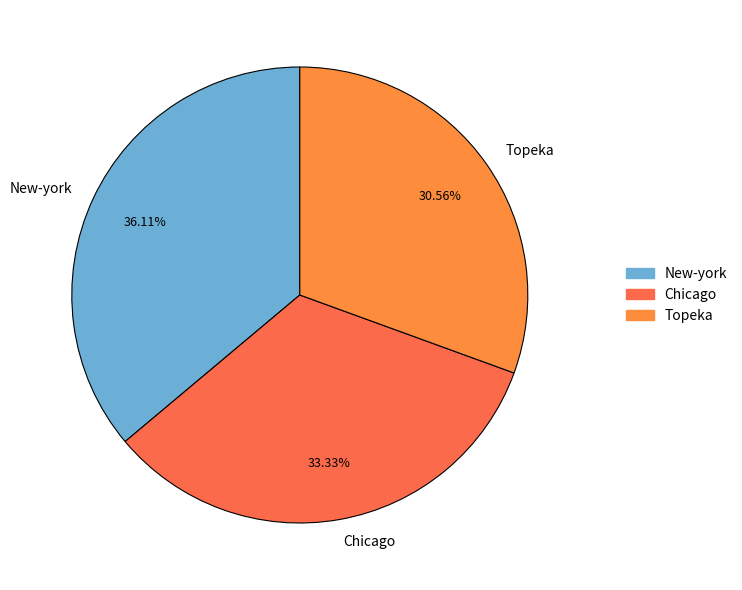

Which has a higher value, Topeka or New-york?

New-york